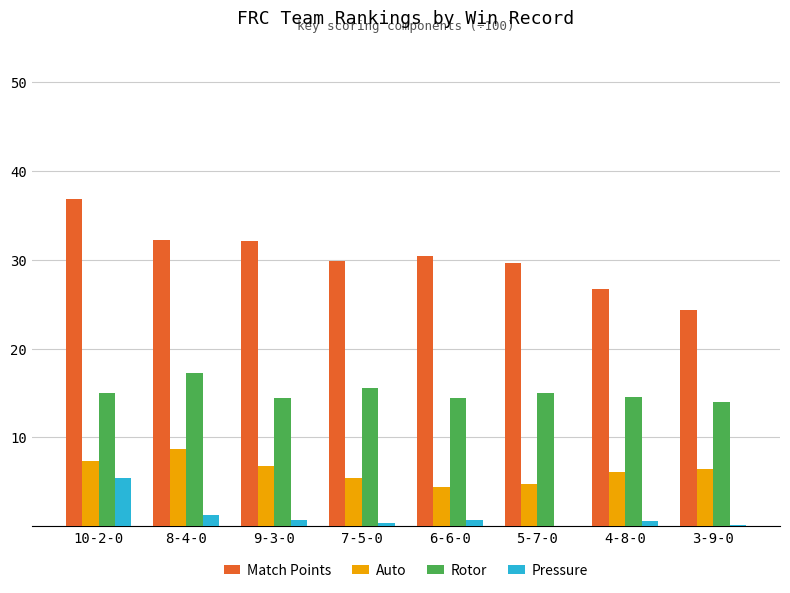

Which series has the largest total across all categories?

Match Points